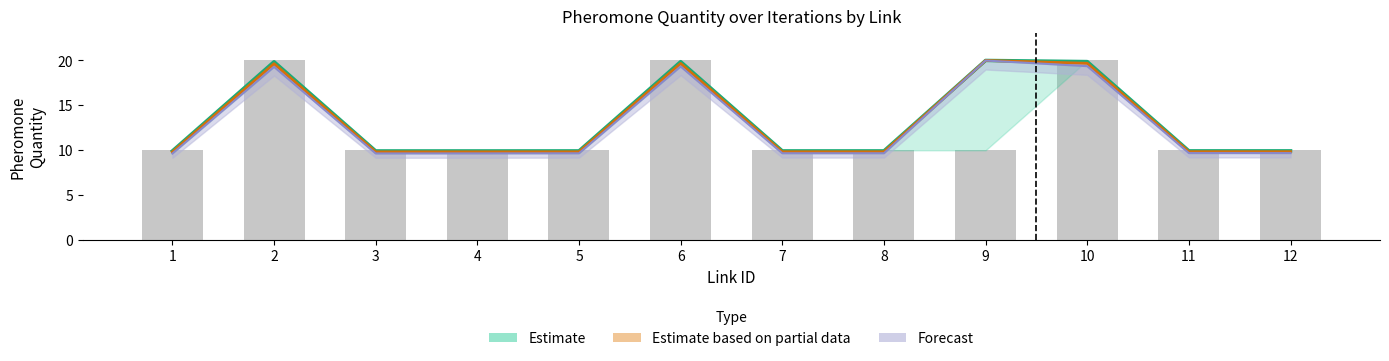

Is the value of Forecast at 10 greater than the value of Estimate at 6?

No